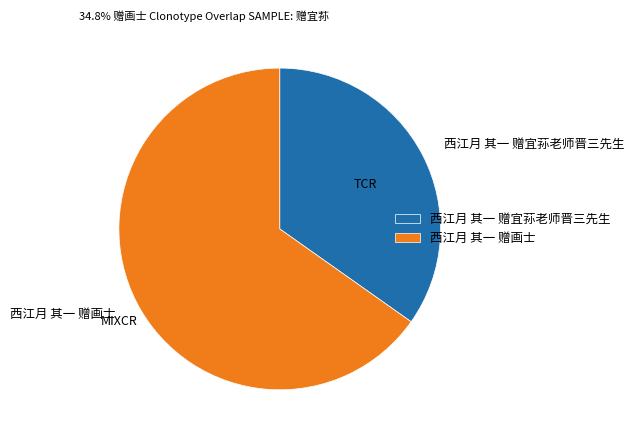

True or false: 西江月 其一 赠宜荪老师晋三先生 accounts for 42% of the total.

False